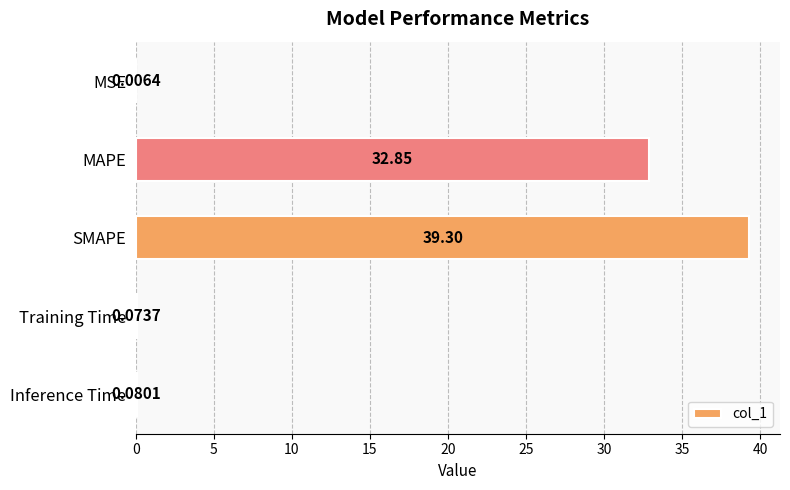

What is the sum of the values at MAPE and Inference Time?

32.9